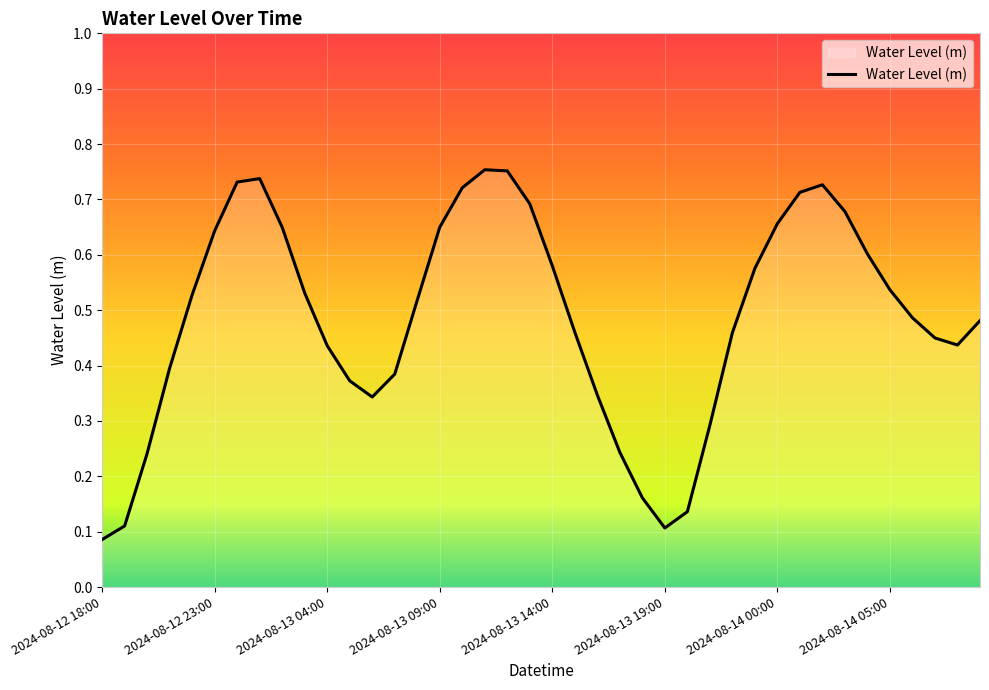

What is the label of the 26th point from the left?

2024-08-13 19:00